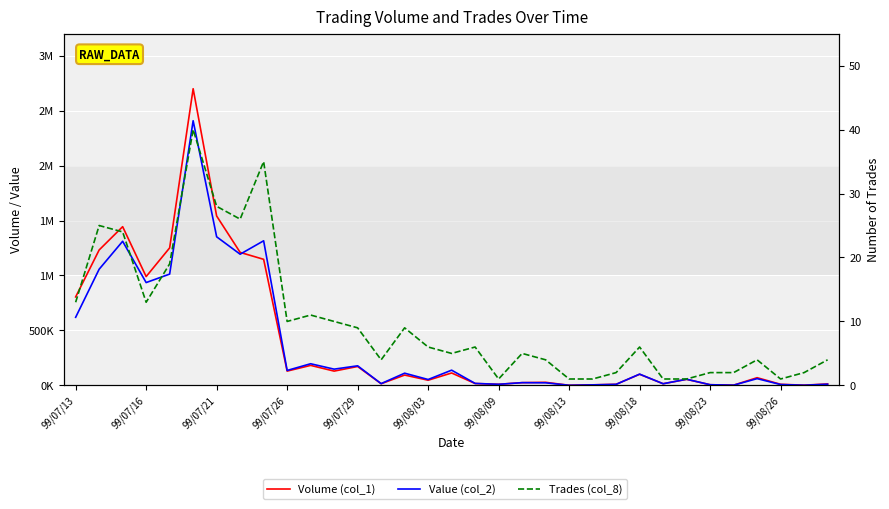

Which series has the largest total across all categories?

Volume (col_1)